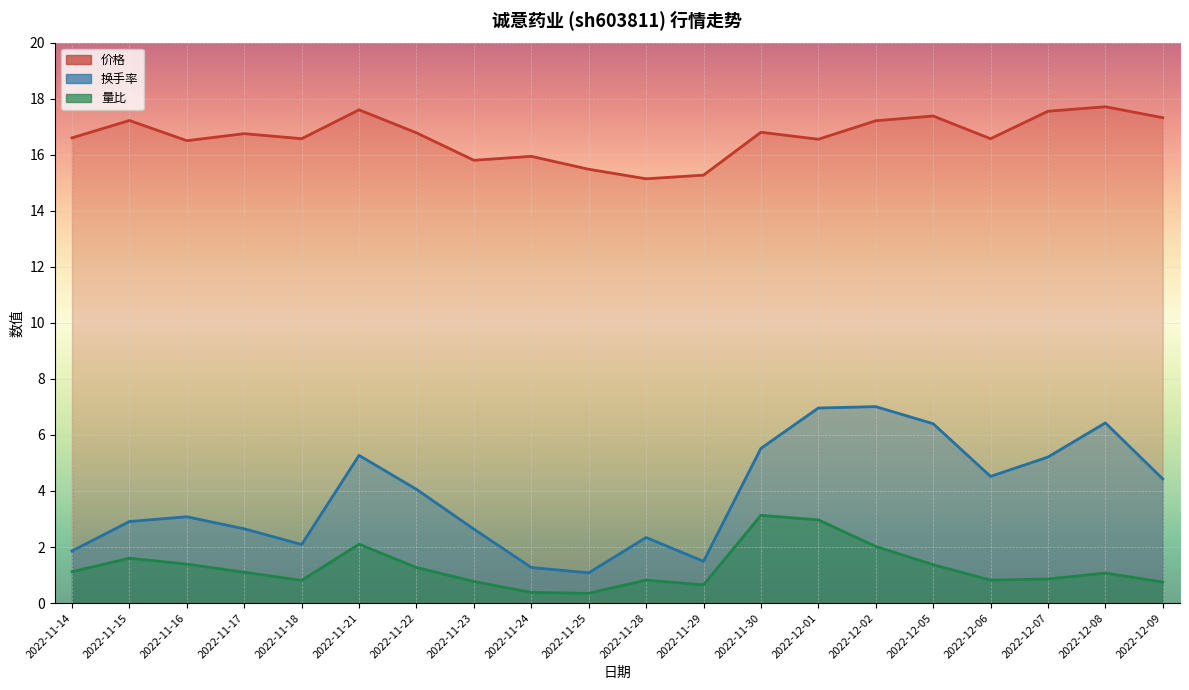

How many categories are shown in the chart?

20